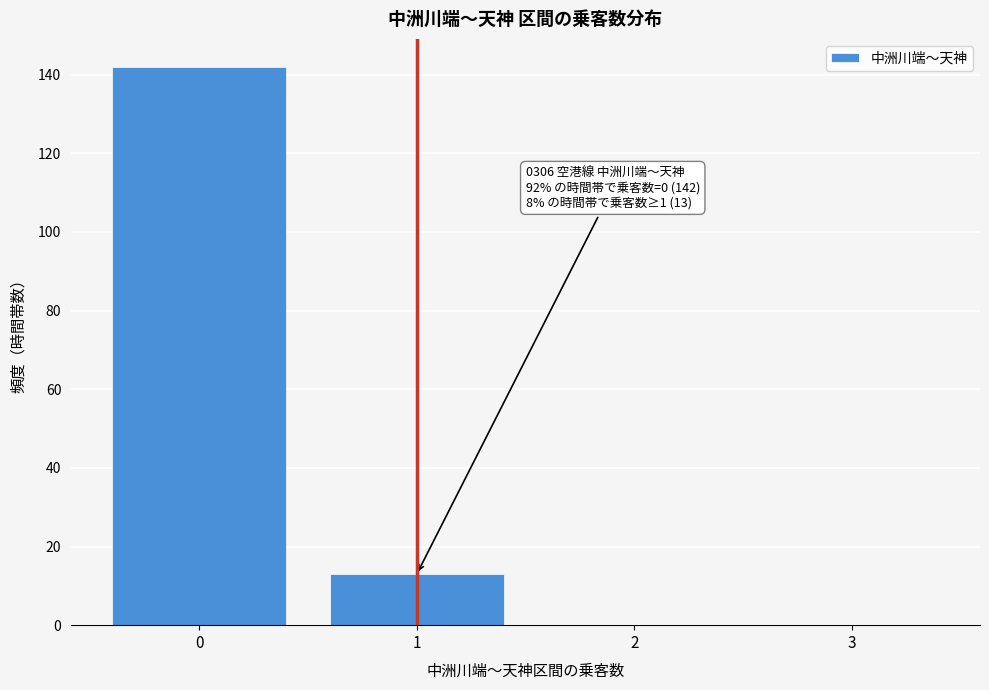

Reading left to right, transcribe all the data shown in this chart.

0=142	1=13	2=0	3=0